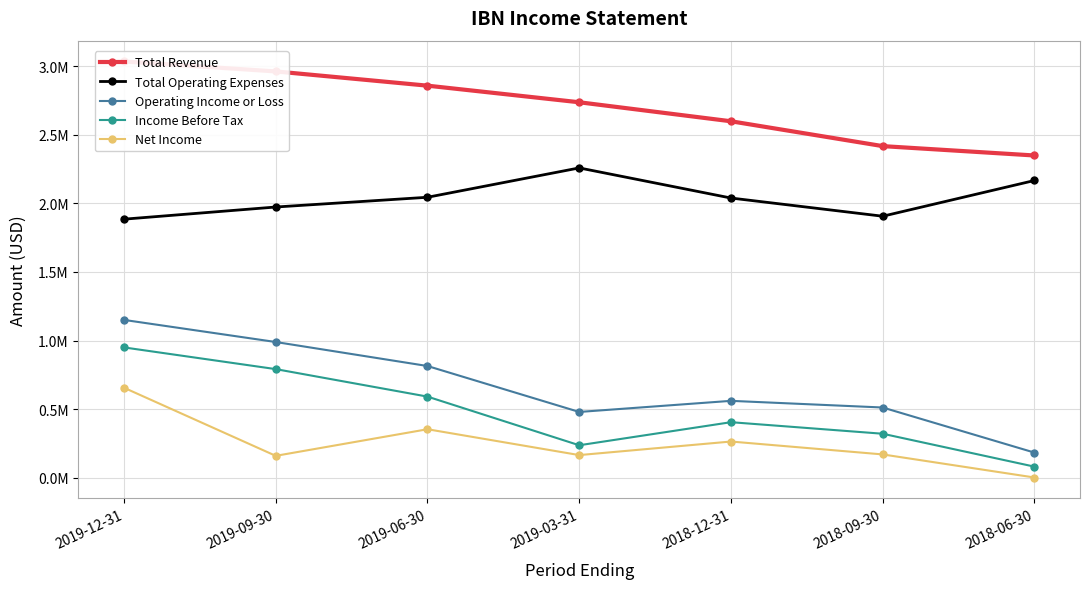

Rank the series by their maximum value, from highest to lowest.

Total Revenue, Total Operating Expenses, Operating Income or Loss, Income Before Tax, Net Income